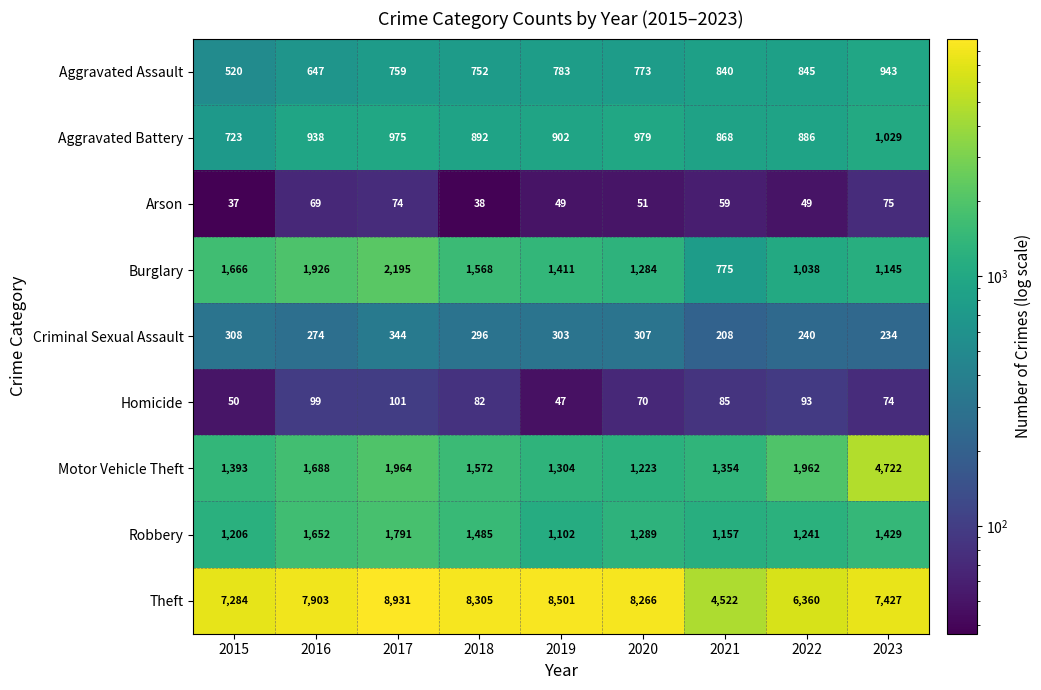

What is the smallest value displayed?

37